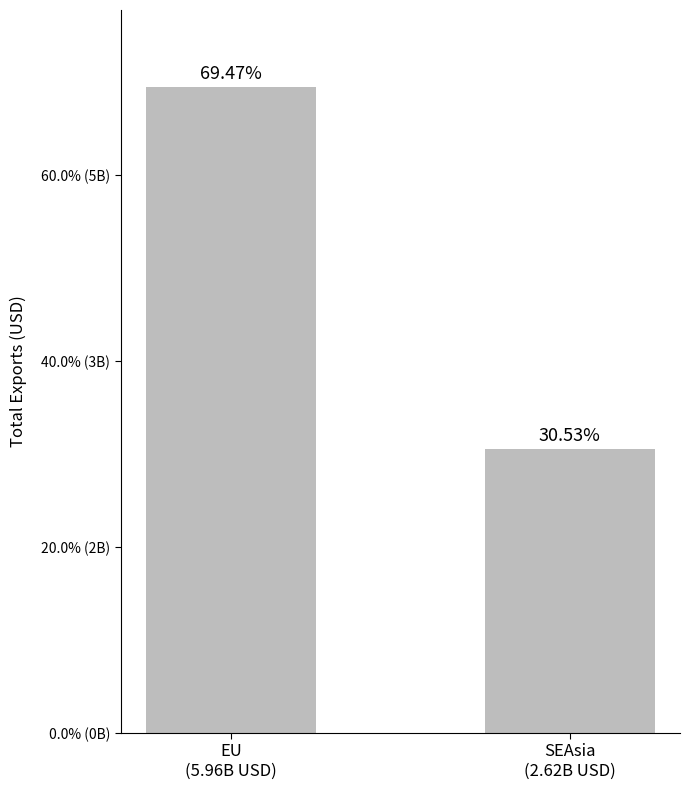

Are the bars horizontal?

No